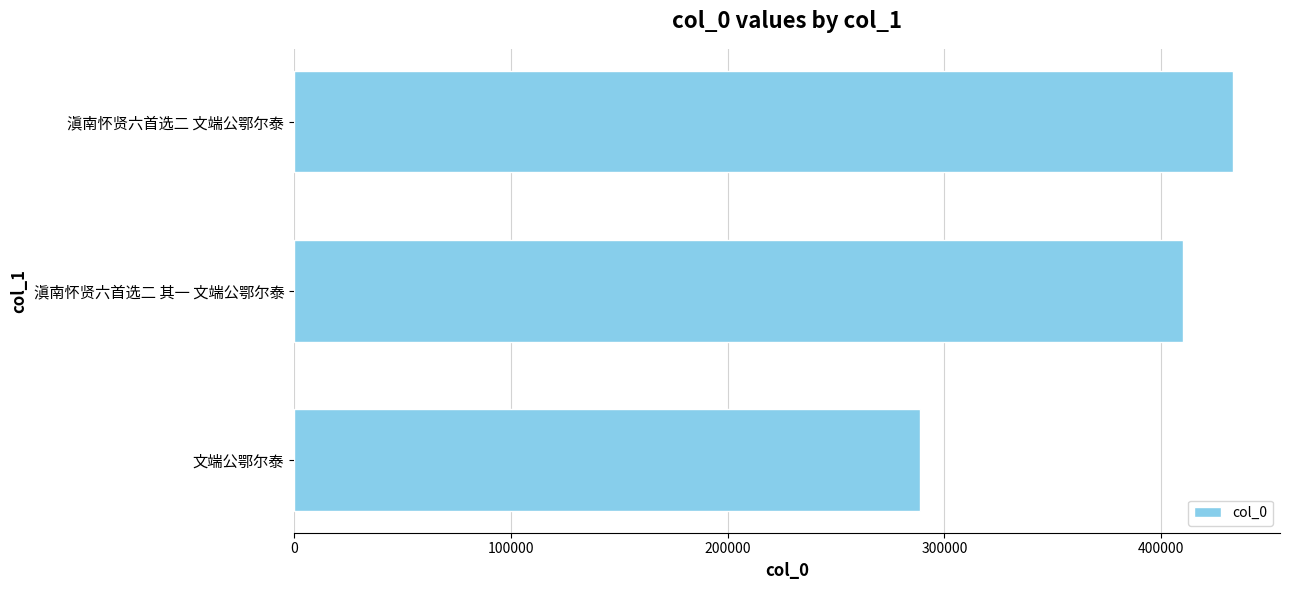

Rank the categories by value from highest to lowest.

滇南怀贤六首选二 文端公鄂尔泰, 滇南怀贤六首选二 其一 文端公鄂尔泰, 文端公鄂尔泰